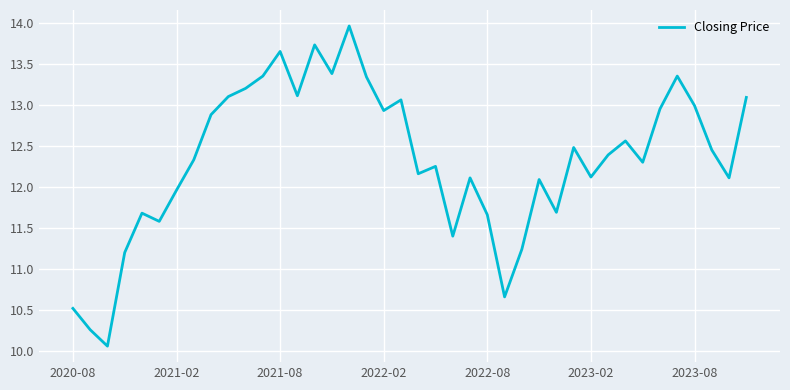

What is the maximum value shown in the chart?

14.0